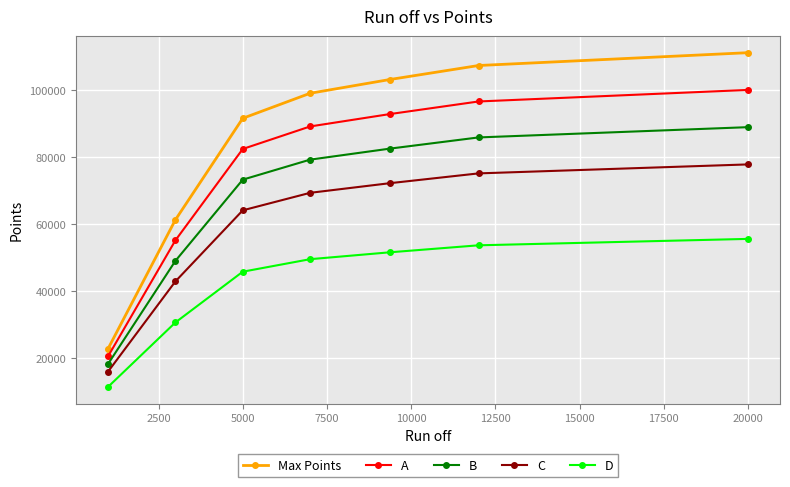

True or false: C and B cross at least once.

False